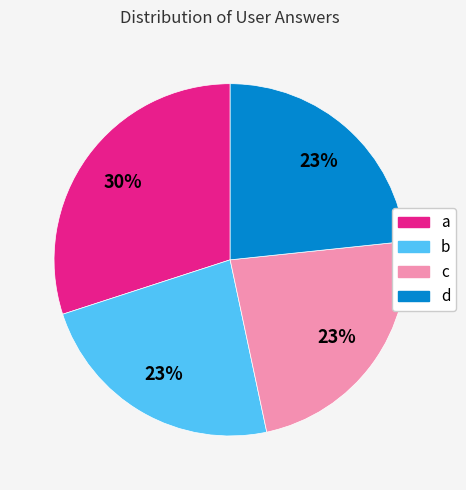

Which slice is the largest?

a